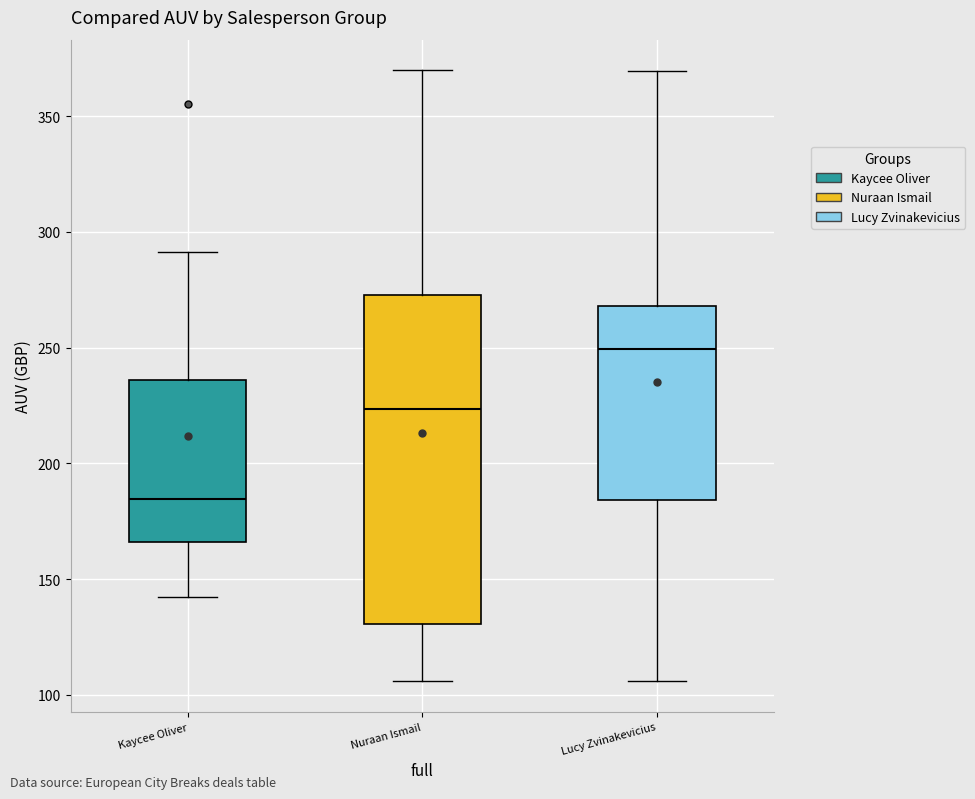

Reading left to right, read every box against the y-axis: the position of its median line, the range the box covers, and the ends of its whiskers. The values are not printed on the chart, so give them approximately, as read against the axis.

Kaycee Oliver: median 185, box 165 to 235, whiskers 140 to 290
Nuraan Ismail: median 225, box 130 to 275, whiskers 105 to 370
Lucy Zvinakevicius: median 250, box 185 to 270, whiskers 105 to 370